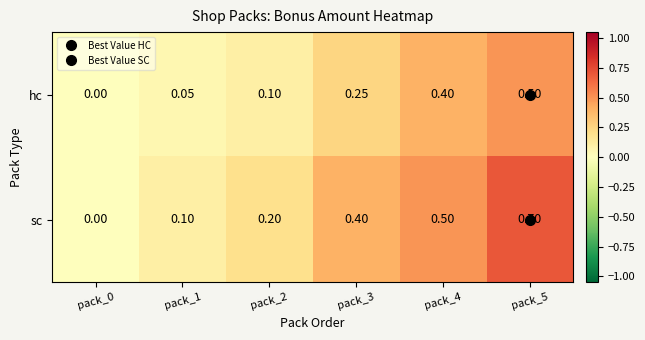

How many data points does each series have?

6